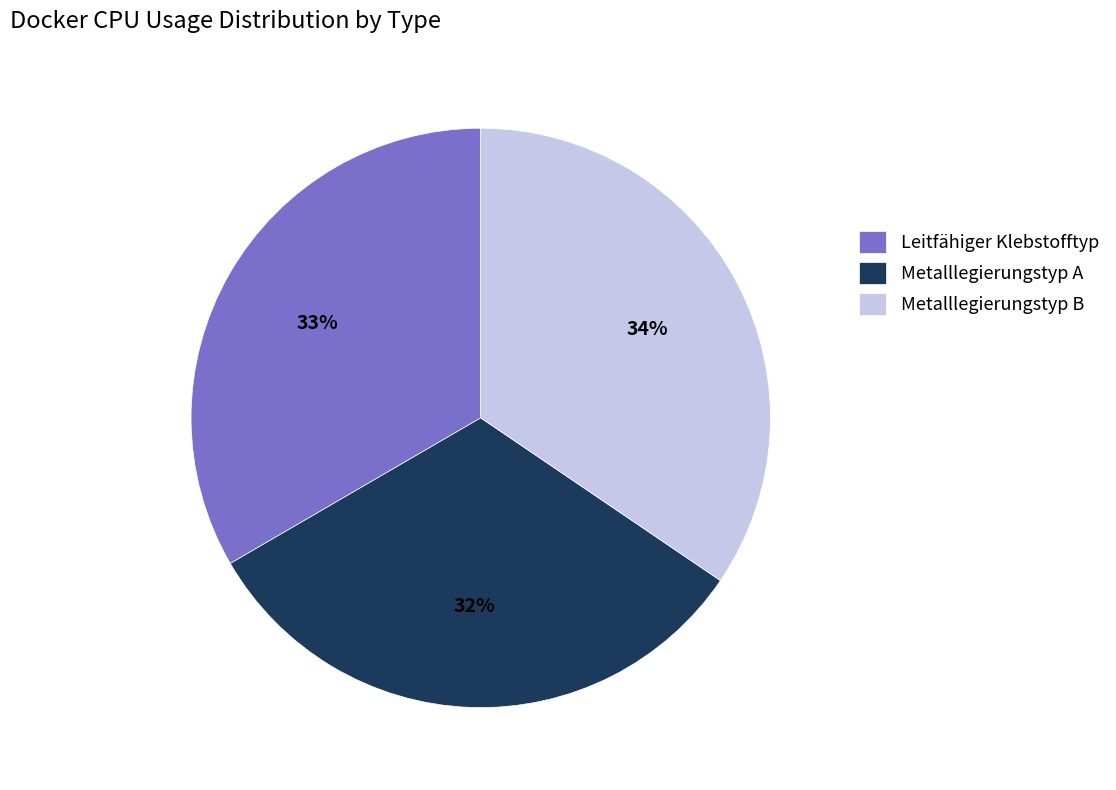

Rank the categories by value from highest to lowest.

Metalllegierungstyp B, Leitfähiger Klebstofftyp, Metalllegierungstyp A